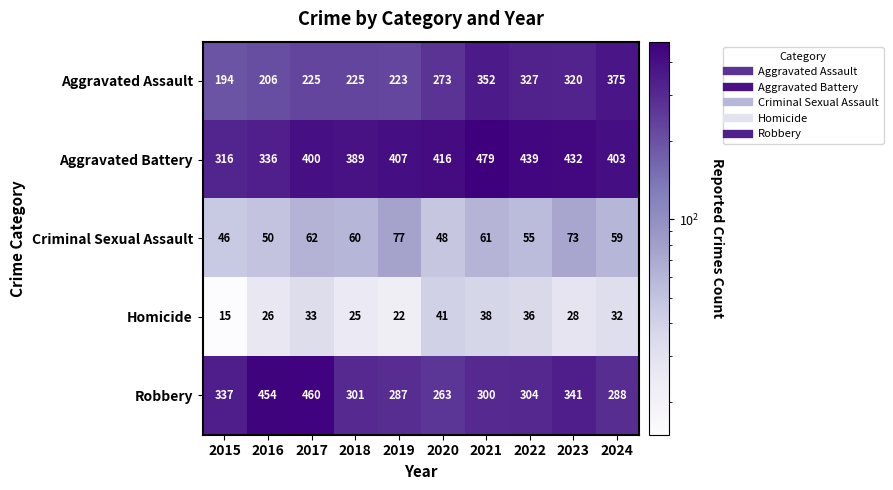

At 2020, list the series in order from largest to smallest.

Aggravated Battery, Aggravated Assault, Robbery, Criminal Sexual Assault, Homicide